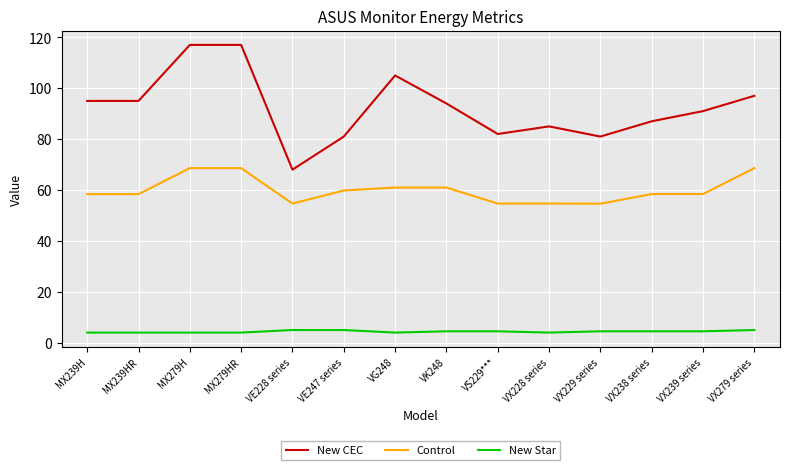

True or false: New CEC has a value of 117.0 at MX279HR.

True